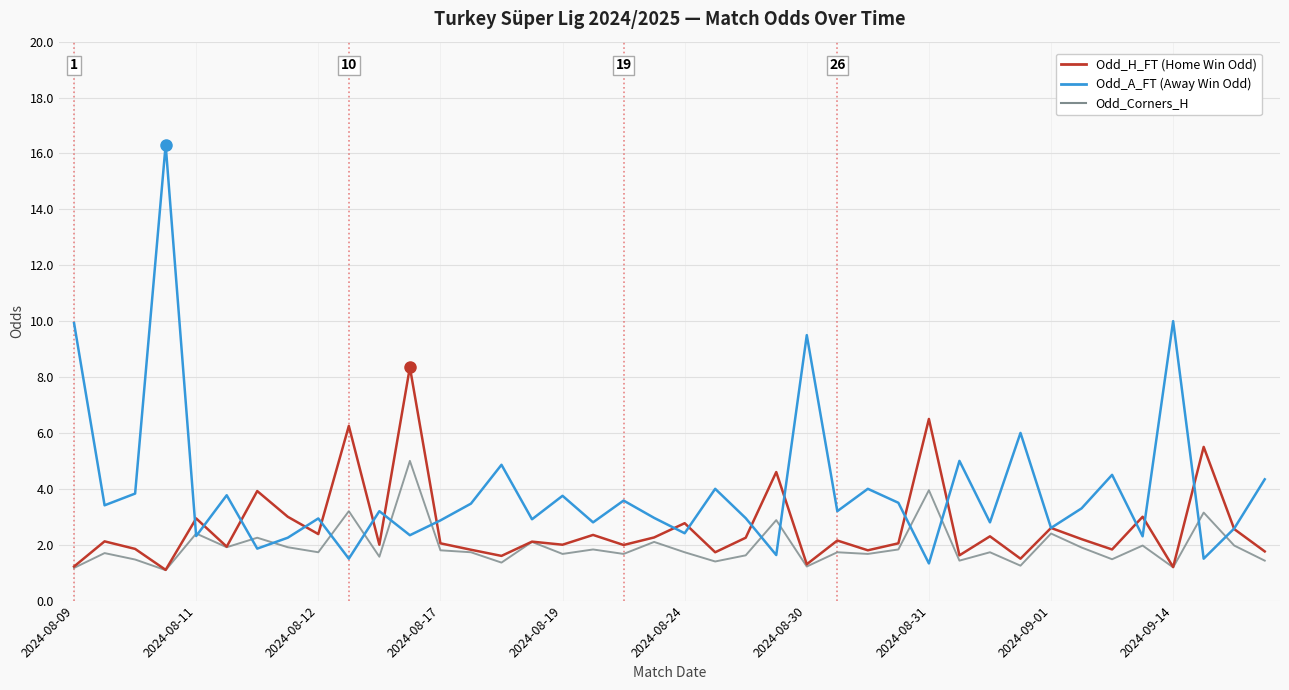

Count the number of categories in the chart.

40